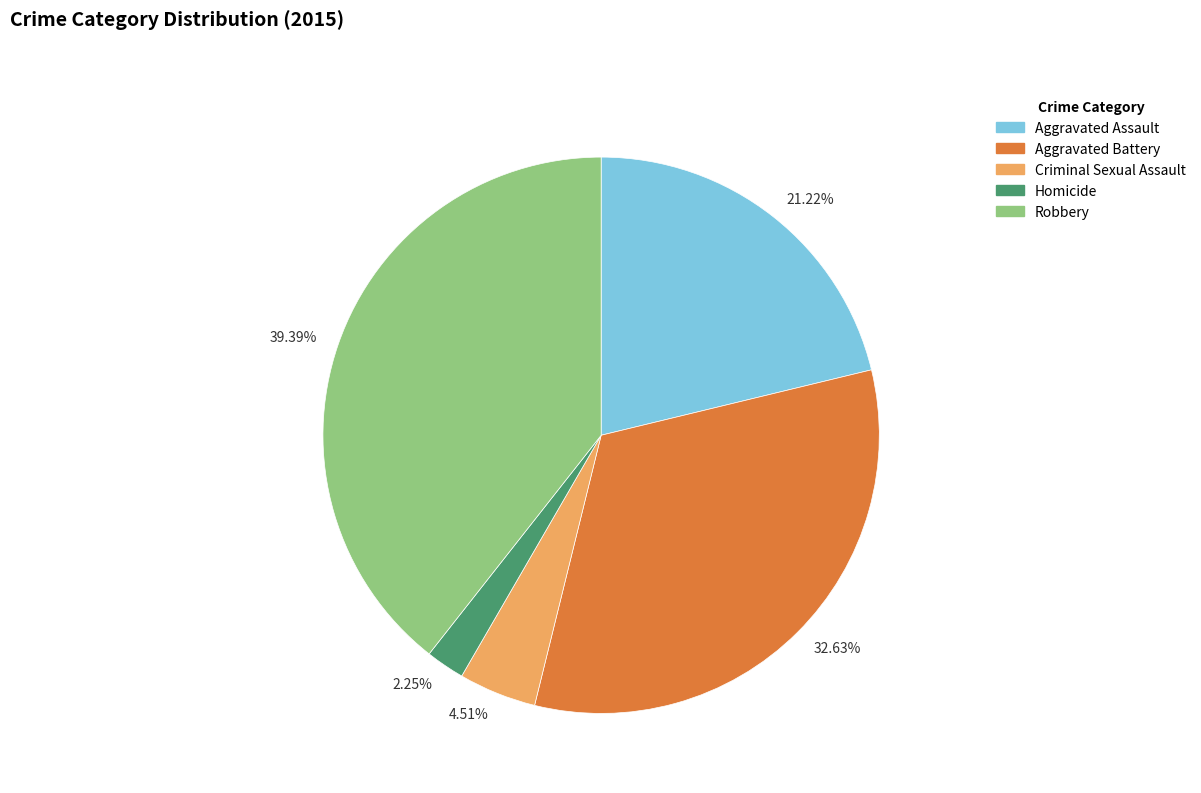

Does any single category account for the majority?

No